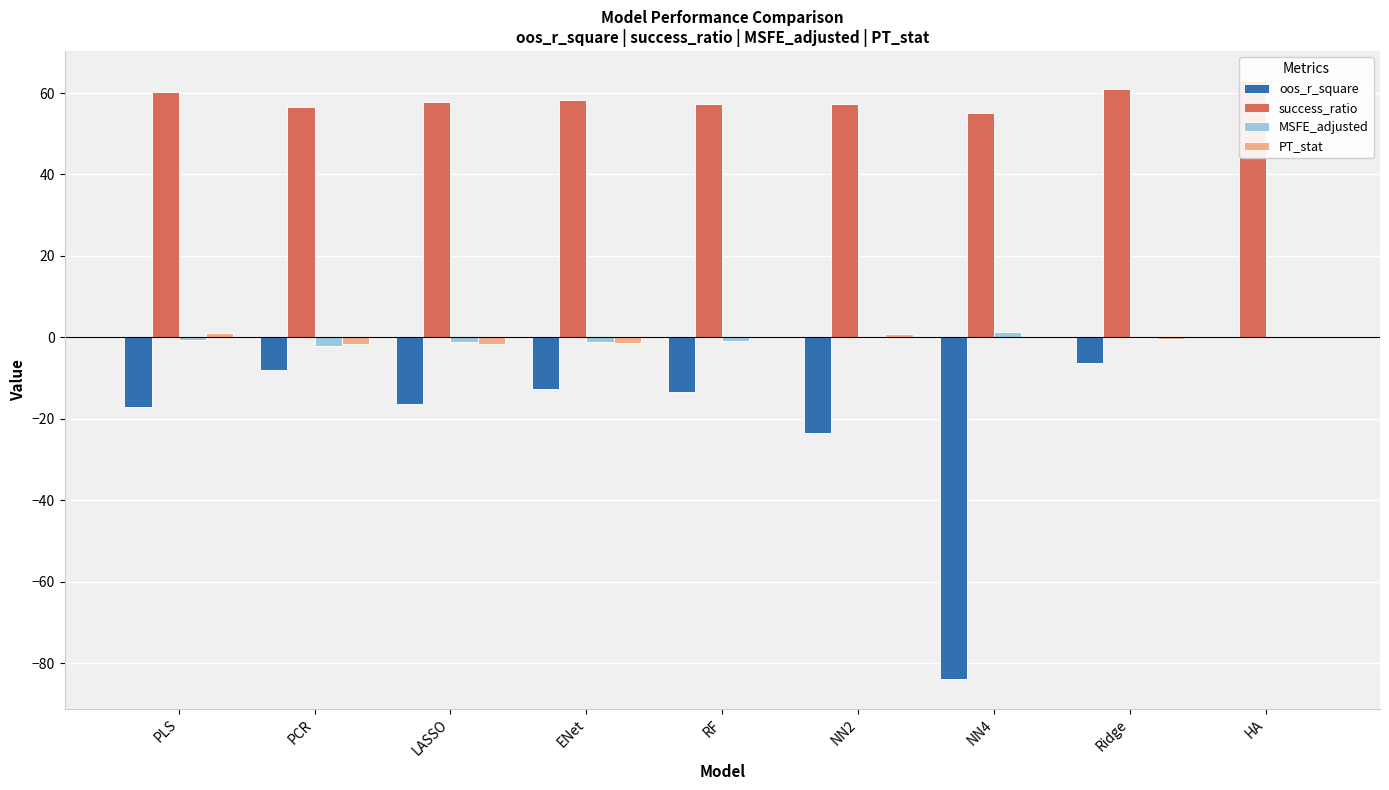

The value of success_ratio at ENet is 91.2. True or false?

False